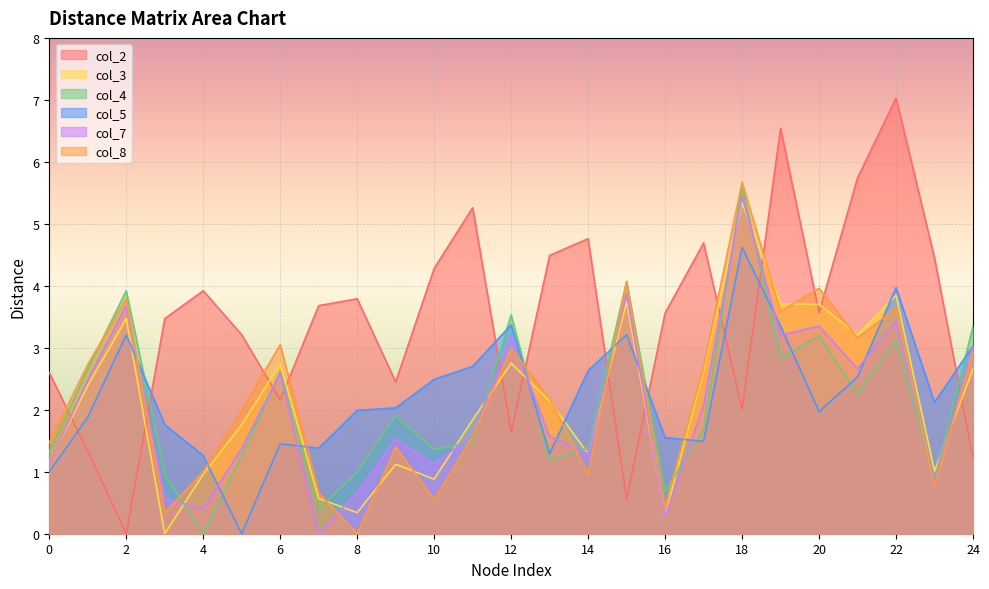

How many lines are shown in the chart?

6